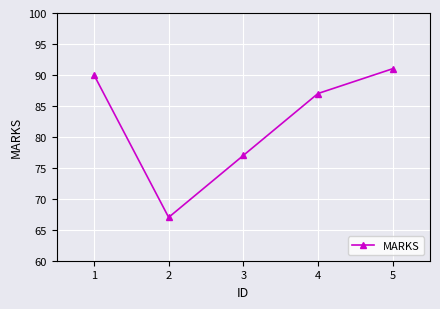

How many interior local valleys (lower than both neighbors) does the data have?

1